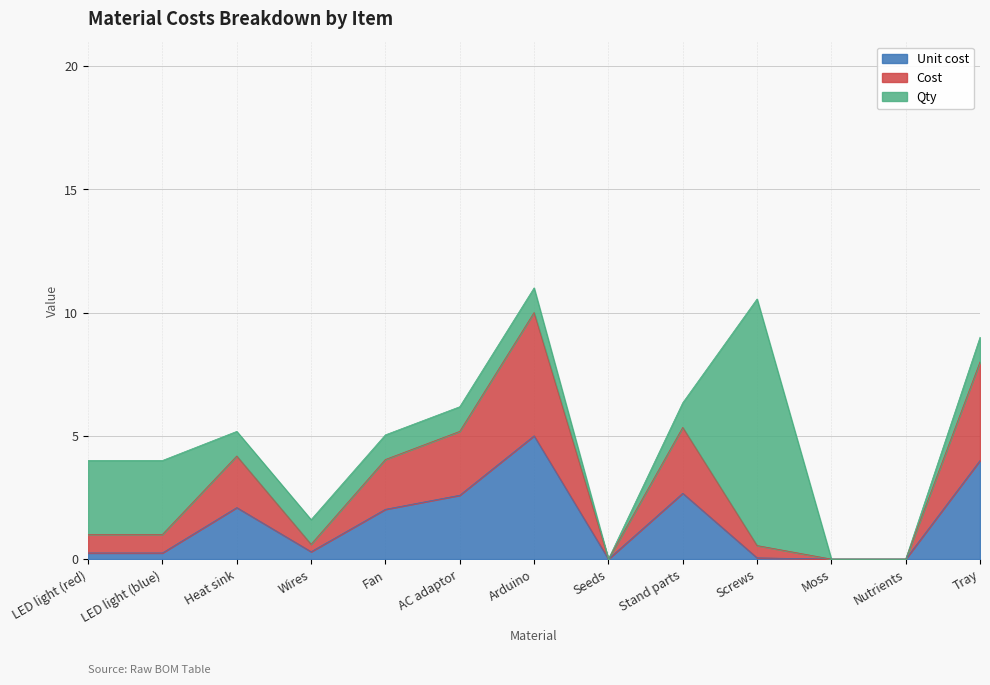

What is the maximum value for Unit cost?

5.0